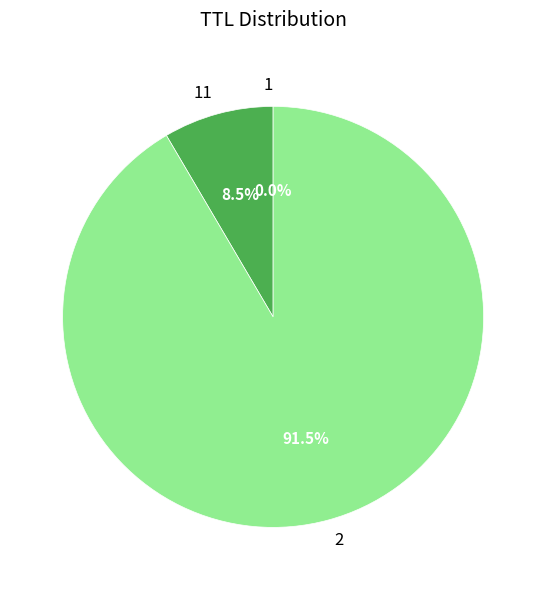

What percentage is NOT represented by 2?

8.5%